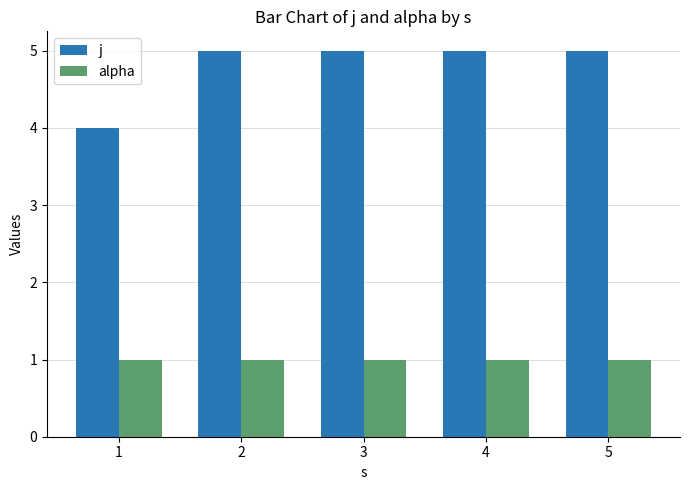

List the series in order of their overall mean, lowest first.

alpha, j